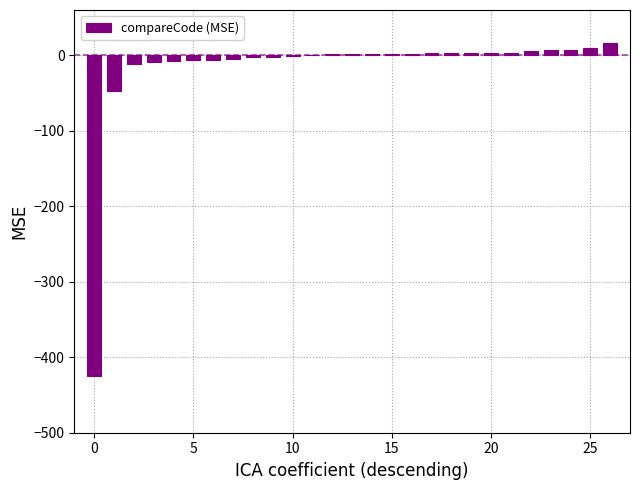

What is the greatest value displayed?

16.0